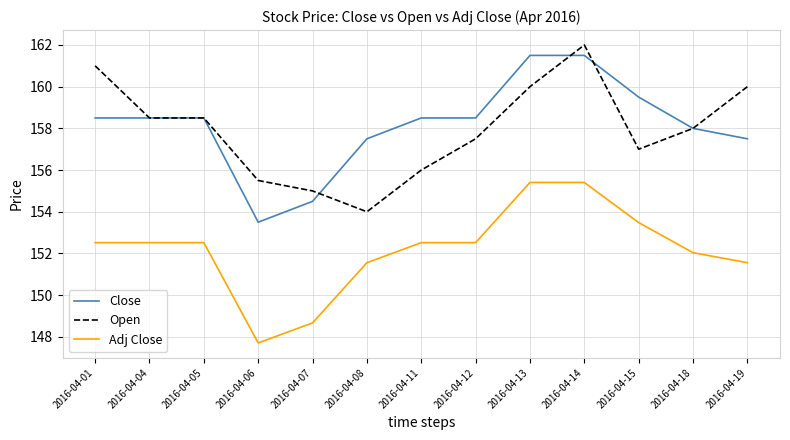

True or false: Adj Close and Close cross at least once.

False